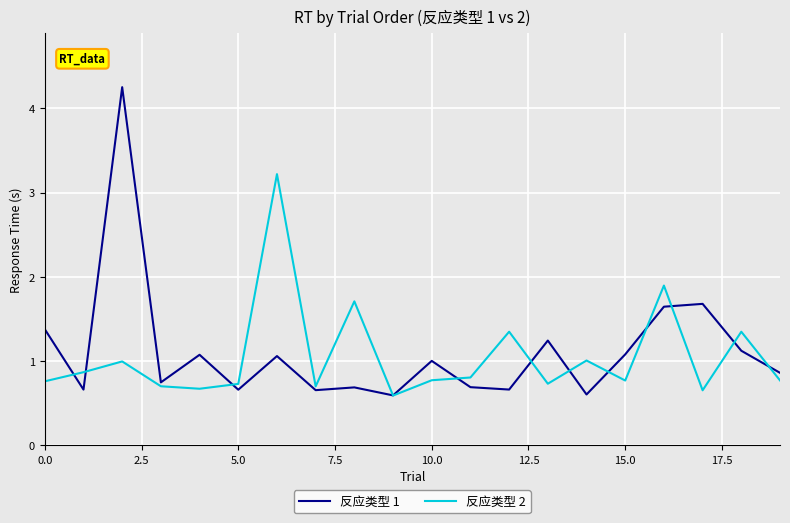

What is the smallest value displayed?

0.6